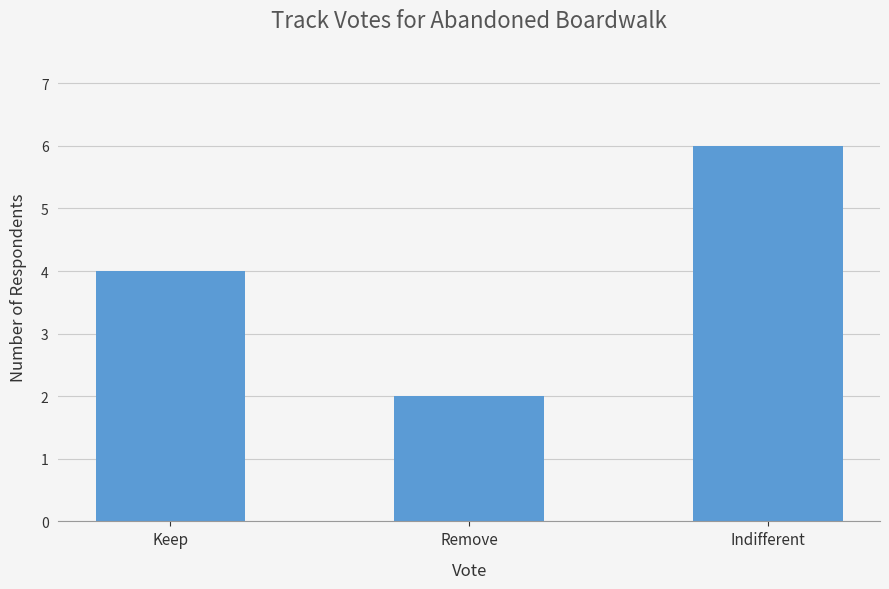

How many data points are less than 4?

1